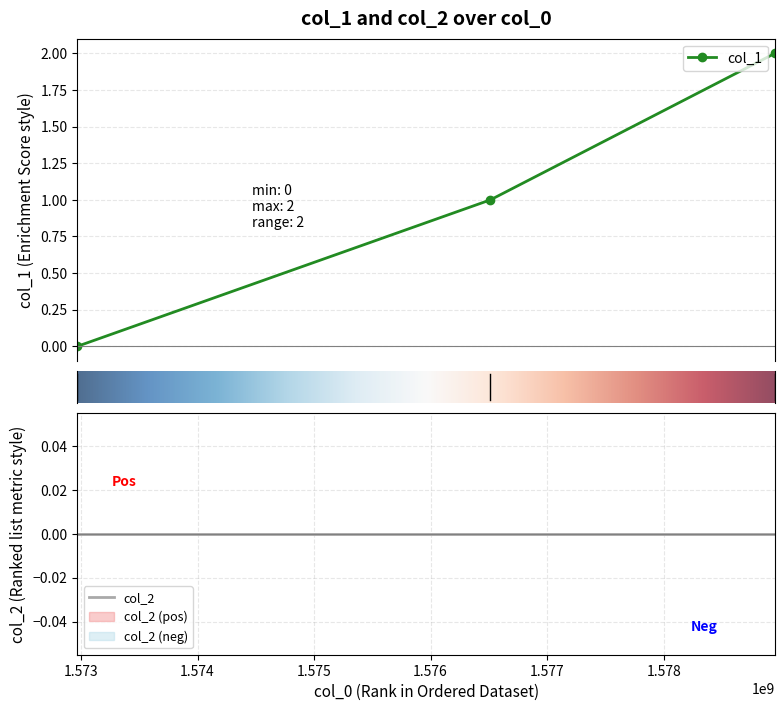

List the labels in order of value, smallest first.

1572968751, 1576513928, 1578954605